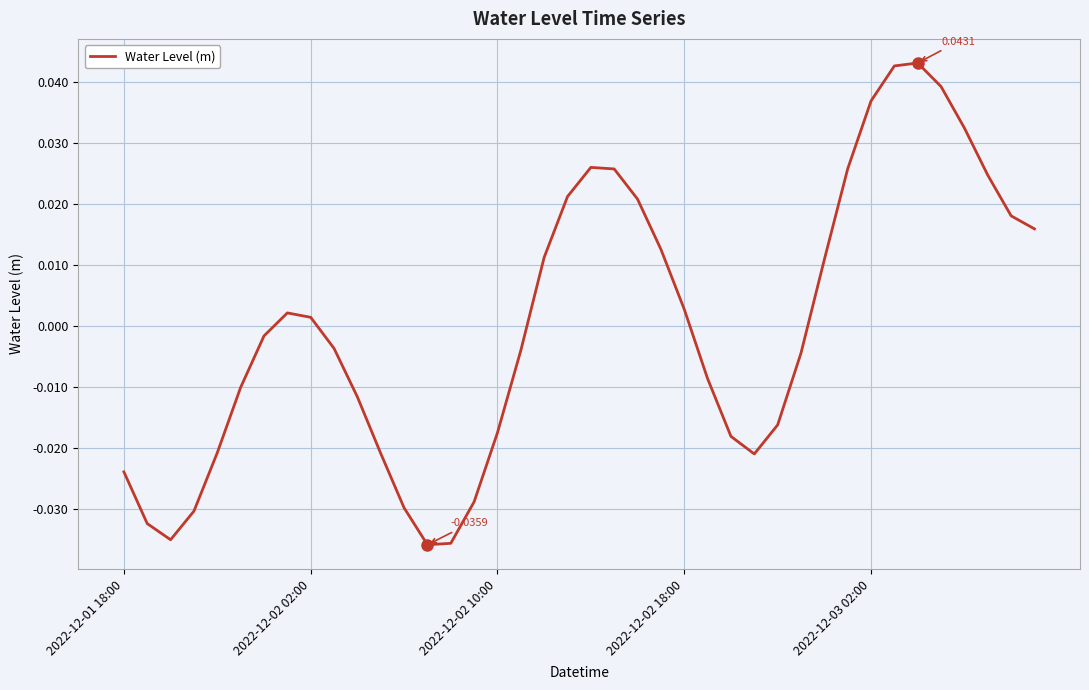

True or false: the data has more than 1 interior local peaks.

True